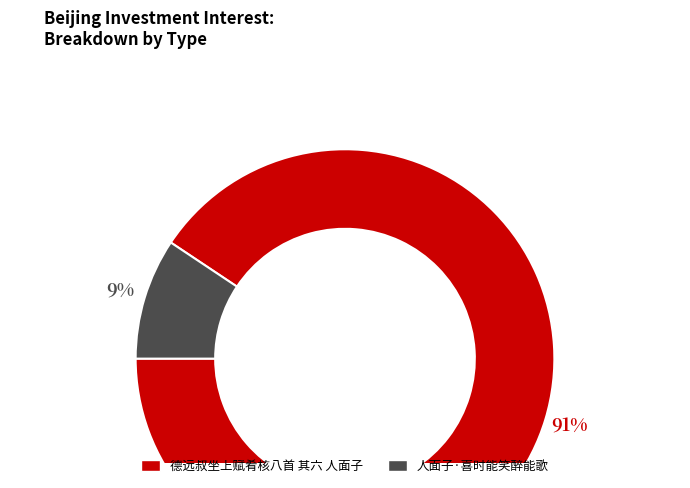

To the nearest percent, what percentage of the pie is 德远叔坐上赋肴核八首 其六 人面子?

91%